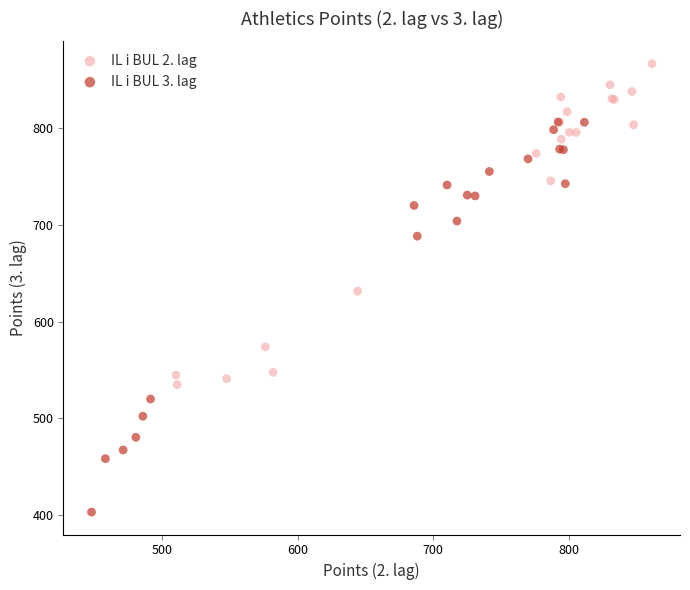

What are all the series names shown in the legend?

IL i BUL 2. lag, IL i BUL 3. lag